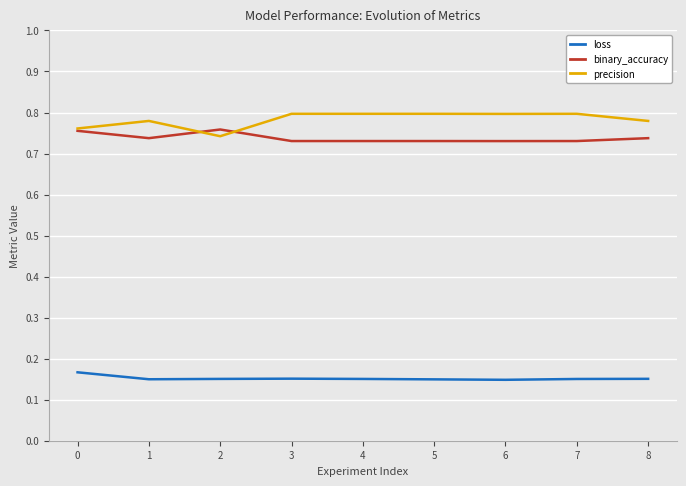

True or false: precision and binary_accuracy intersect in this chart.

True